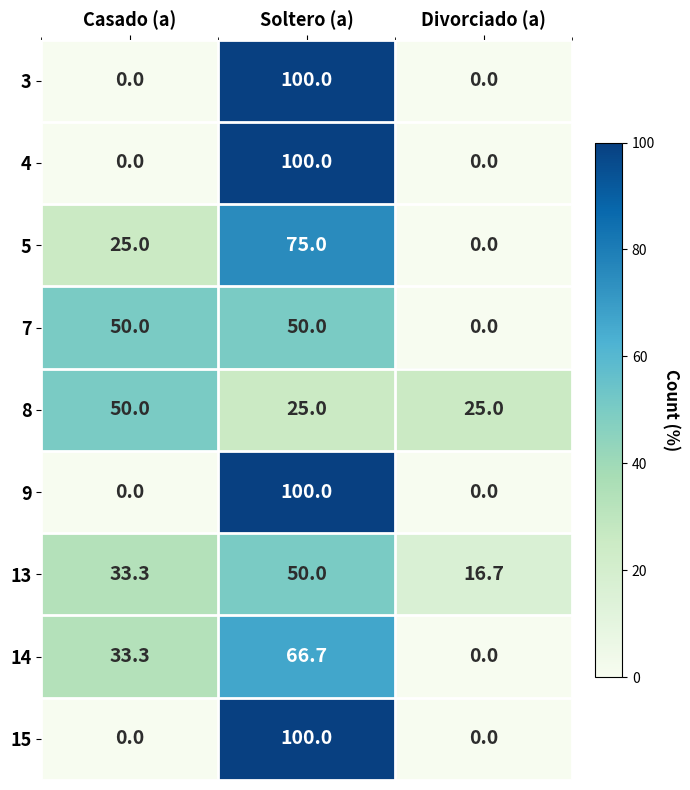

At how many categories does at least one series exceed 20?

3